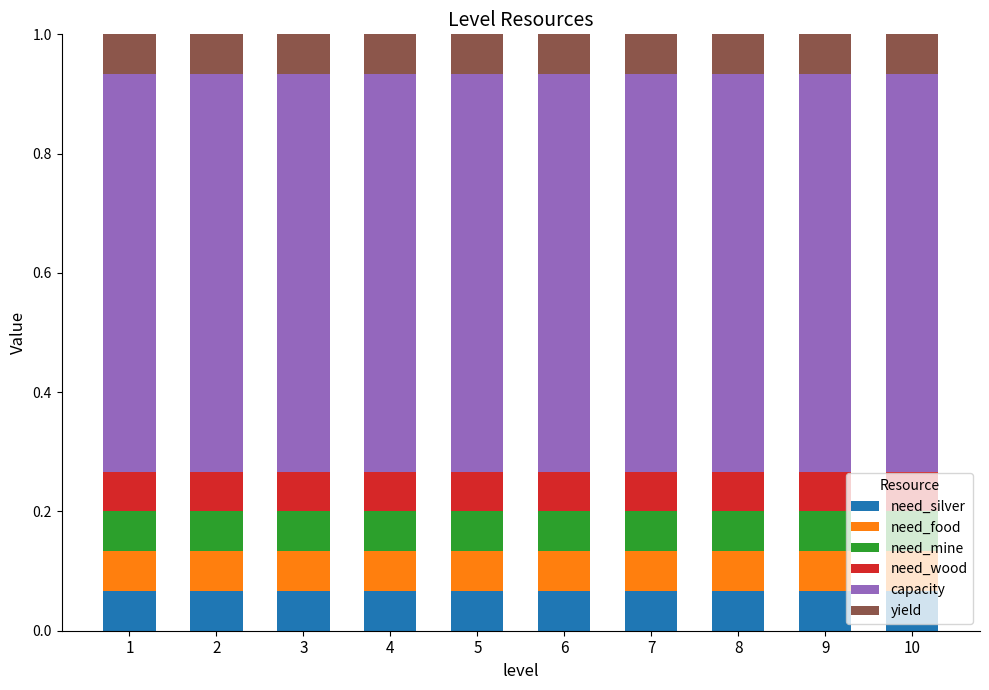

What is the total value across all series at 2?

1.0